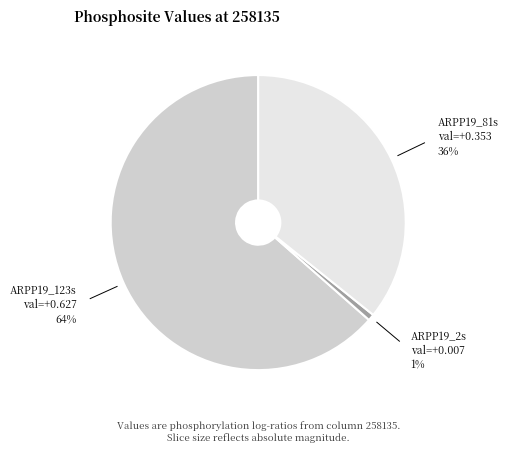

Does any single category account for the majority?

Yes